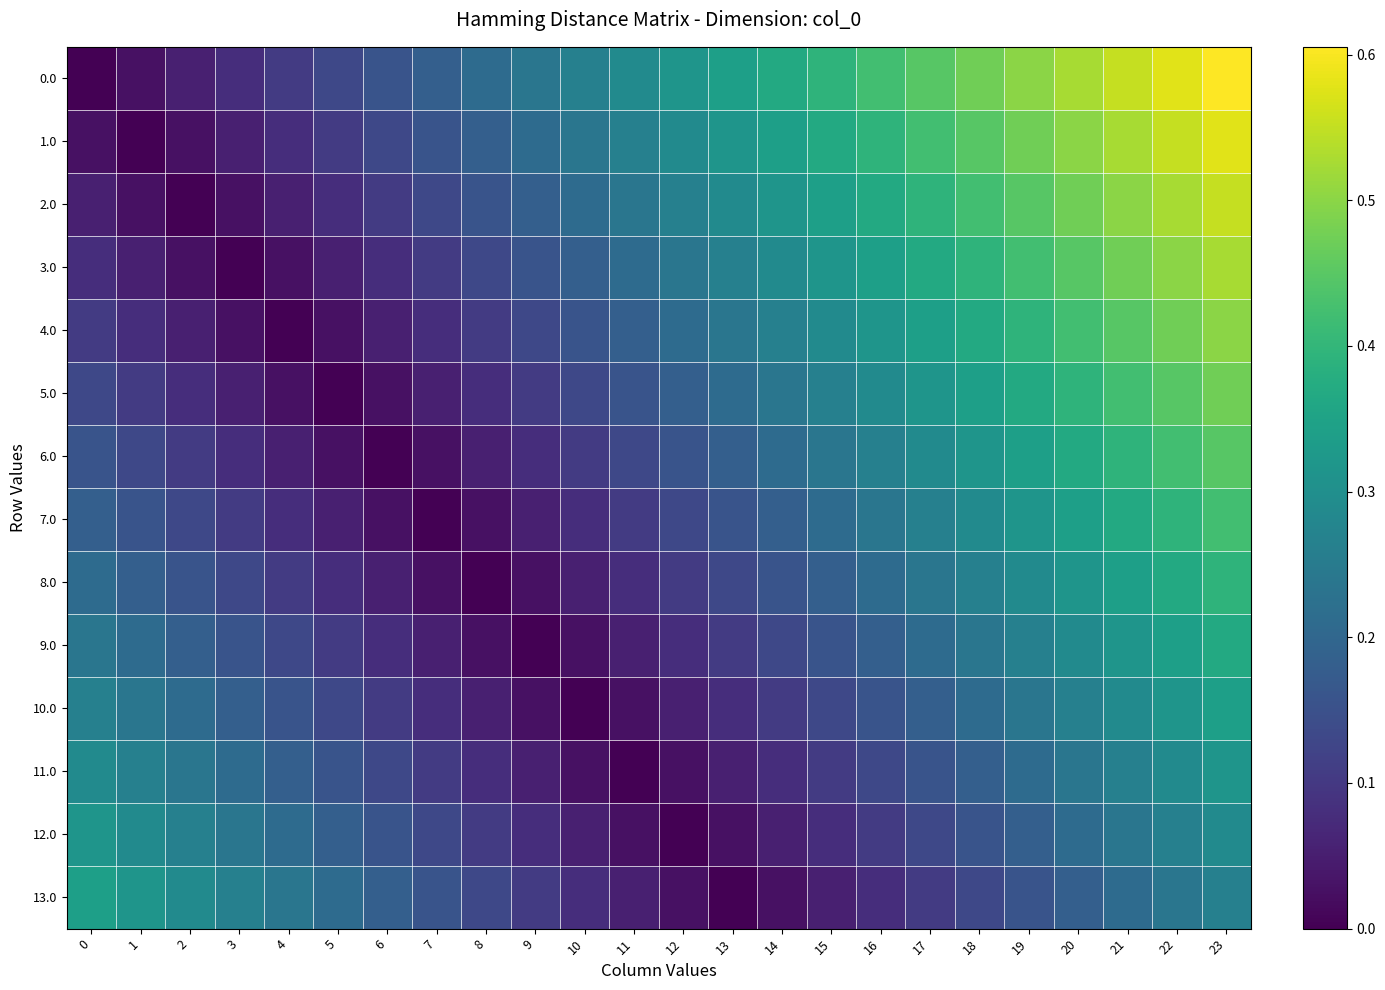

Reading left to right, list all the values displayed in this chart.

0.0: 0=0.0	1=0.0	2=0.1	3=0.1	4=0.1	5=0.1	6=0.2	7=0.2	8=0.2	9=0.2	10=0.3	11=0.3	12=0.3	13=0.3	14=0.4	15=0.4	16=0.4	17=0.4	18=0.5	19=0.5	20=0.5	21=0.6	22=0.6	23=0.6
1.0: 0=0.0	1=0.0	2=0.0	3=0.1	4=0.1	5=0.1	6=0.1	7=0.2	8=0.2	9=0.2	10=0.2	11=0.3	12=0.3	13=0.3	14=0.3	15=0.4	16=0.4	17=0.4	18=0.4	19=0.5	20=0.5	21=0.5	22=0.6	23=0.6
2.0: 0=0.1	1=0.0	2=0.0	3=0.0	4=0.1	5=0.1	6=0.1	7=0.1	8=0.2	9=0.2	10=0.2	11=0.2	12=0.3	13=0.3	14=0.3	15=0.3	16=0.4	17=0.4	18=0.4	19=0.4	20=0.5	21=0.5	22=0.5	23=0.6
3.0: 0=0.1	1=0.1	2=0.0	3=0.0	4=0.0	5=0.1	6=0.1	7=0.1	8=0.1	9=0.2	10=0.2	11=0.2	12=0.2	13=0.3	14=0.3	15=0.3	16=0.3	17=0.4	18=0.4	19=0.4	20=0.4	21=0.5	22=0.5	23=0.5
4.0: 0=0.1	1=0.1	2=0.1	3=0.0	4=0.0	5=0.0	6=0.1	7=0.1	8=0.1	9=0.1	10=0.2	11=0.2	12=0.2	13=0.2	14=0.3	15=0.3	16=0.3	17=0.3	18=0.4	19=0.4	20=0.4	21=0.4	22=0.5	23=0.5
5.0: 0=0.1	1=0.1	2=0.1	3=0.1	4=0.0	5=0.0	6=0.0	7=0.1	8=0.1	9=0.1	10=0.1	11=0.2	12=0.2	13=0.2	14=0.2	15=0.3	16=0.3	17=0.3	18=0.3	19=0.4	20=0.4	21=0.4	22=0.4	23=0.5
6.0: 0=0.2	1=0.1	2=0.1	3=0.1	4=0.1	5=0.0	6=0.0	7=0.0	8=0.1	9=0.1	10=0.1	11=0.1	12=0.2	13=0.2	14=0.2	15=0.2	16=0.3	17=0.3	18=0.3	19=0.3	20=0.4	21=0.4	22=0.4	23=0.4
7.0: 0=0.2	1=0.2	2=0.1	3=0.1	4=0.1	5=0.1	6=0.0	7=0.0	8=0.0	9=0.1	10=0.1	11=0.1	12=0.1	13=0.2	14=0.2	15=0.2	16=0.2	17=0.3	18=0.3	19=0.3	20=0.3	21=0.4	22=0.4	23=0.4
8.0: 0=0.2	1=0.2	2=0.2	3=0.1	4=0.1	5=0.1	6=0.1	7=0.0	8=0.0	9=0.0	10=0.1	11=0.1	12=0.1	13=0.1	14=0.2	15=0.2	16=0.2	17=0.2	18=0.3	19=0.3	20=0.3	21=0.3	22=0.4	23=0.4
9.0: 0=0.2	1=0.2	2=0.2	3=0.2	4=0.1	5=0.1	6=0.1	7=0.1	8=0.0	9=0.0	10=0.0	11=0.1	12=0.1	13=0.1	14=0.1	15=0.2	16=0.2	17=0.2	18=0.2	19=0.3	20=0.3	21=0.3	22=0.3	23=0.4
10.0: 0=0.3	1=0.2	2=0.2	3=0.2	4=0.2	5=0.1	6=0.1	7=0.1	8=0.1	9=0.0	10=0.0	11=0.0	12=0.1	13=0.1	14=0.1	15=0.1	16=0.2	17=0.2	18=0.2	19=0.2	20=0.3	21=0.3	22=0.3	23=0.3
11.0: 0=0.3	1=0.3	2=0.2	3=0.2	4=0.2	5=0.2	6=0.1	7=0.1	8=0.1	9=0.1	10=0.0	11=0.0	12=0.0	13=0.1	14=0.1	15=0.1	16=0.1	17=0.2	18=0.2	19=0.2	20=0.2	21=0.3	22=0.3	23=0.3
12.0: 0=0.3	1=0.3	2=0.3	3=0.2	4=0.2	5=0.2	6=0.2	7=0.1	8=0.1	9=0.1	10=0.1	11=0.0	12=0.0	13=0.0	14=0.1	15=0.1	16=0.1	17=0.1	18=0.2	19=0.2	20=0.2	21=0.2	22=0.3	23=0.3
13.0: 0=0.3	1=0.3	2=0.3	3=0.3	4=0.2	5=0.2	6=0.2	7=0.2	8=0.1	9=0.1	10=0.1	11=0.1	12=0.0	13=0.0	14=0.0	15=0.1	16=0.1	17=0.1	18=0.1	19=0.2	20=0.2	21=0.2	22=0.2	23=0.3